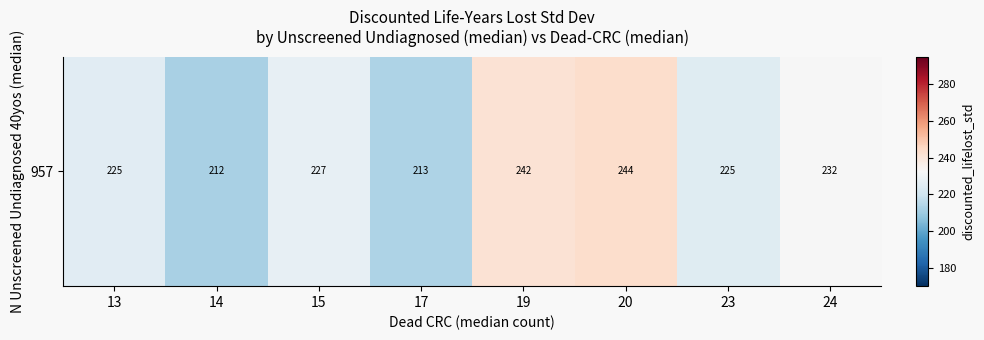

True or false: the data shows 232.3 at 24.

True